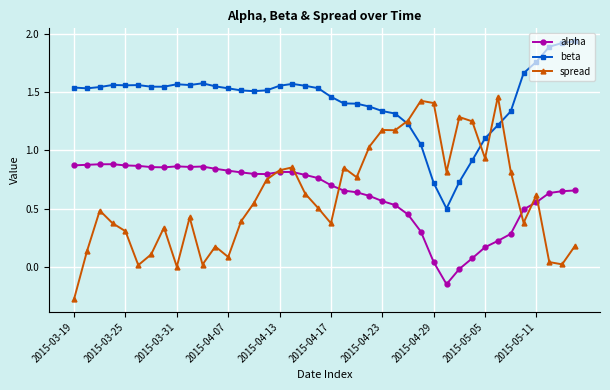

Which series has the largest total across all categories?

beta